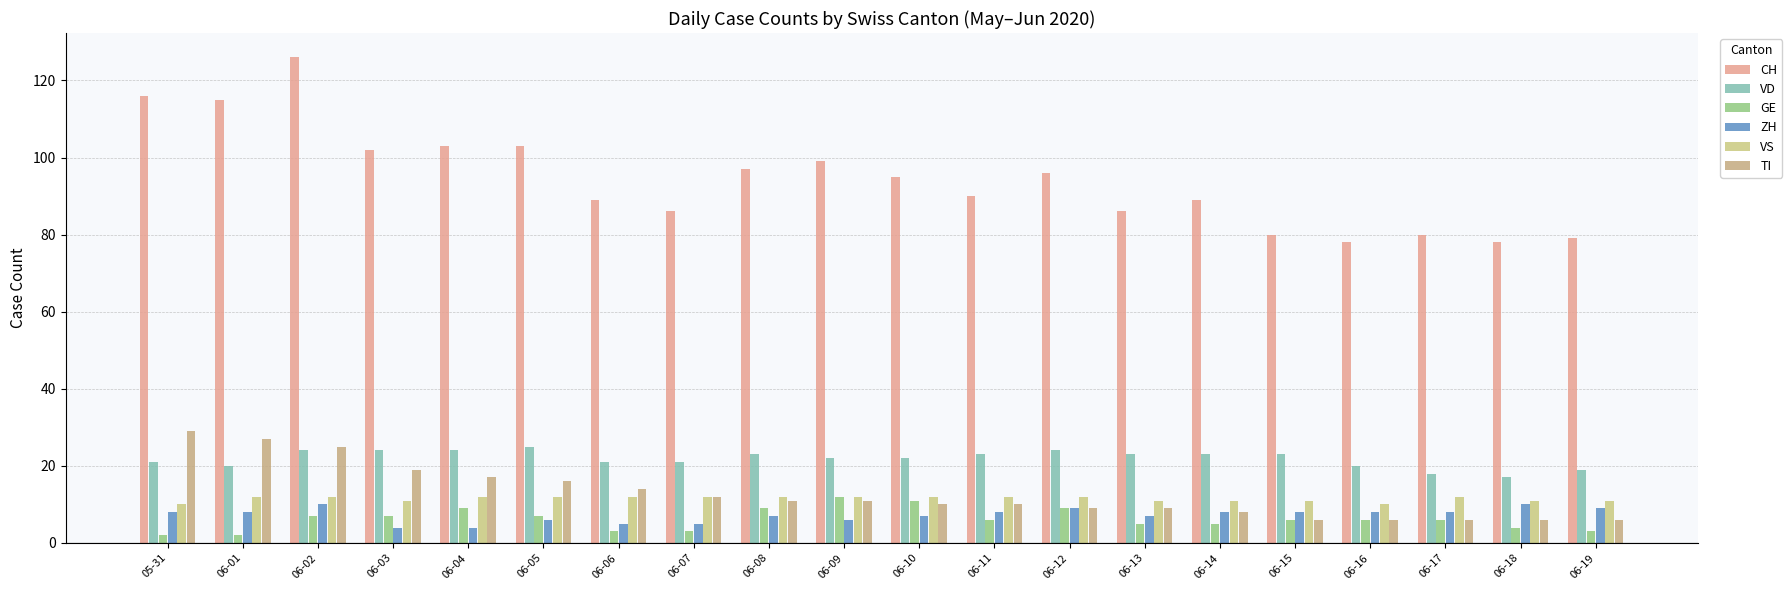

What are all the series names shown in the legend?

CH, VD, GE, ZH, VS, TI